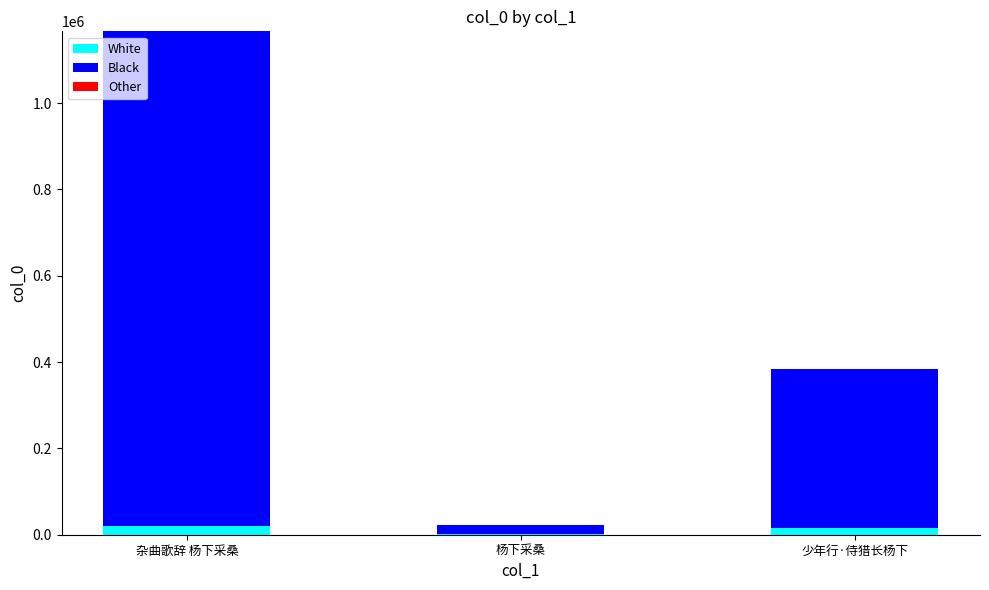

At which category is the sum across all series the highest?

杂曲歌辞 杨下采桑